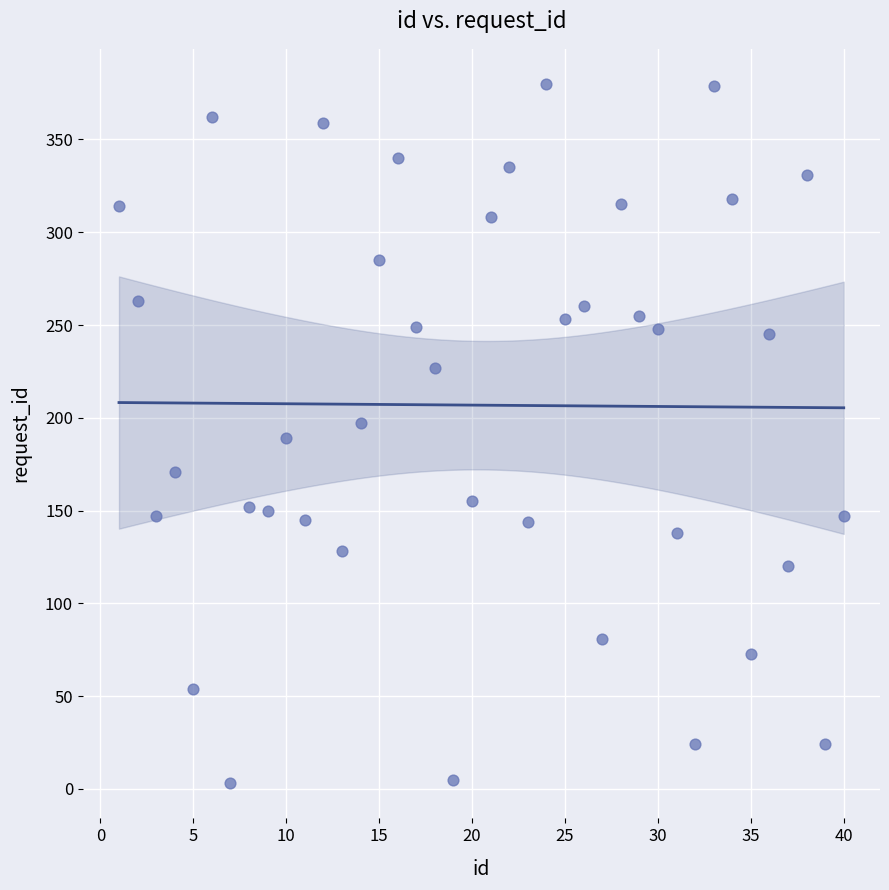

What is the range of Y values (max minus min)?

377